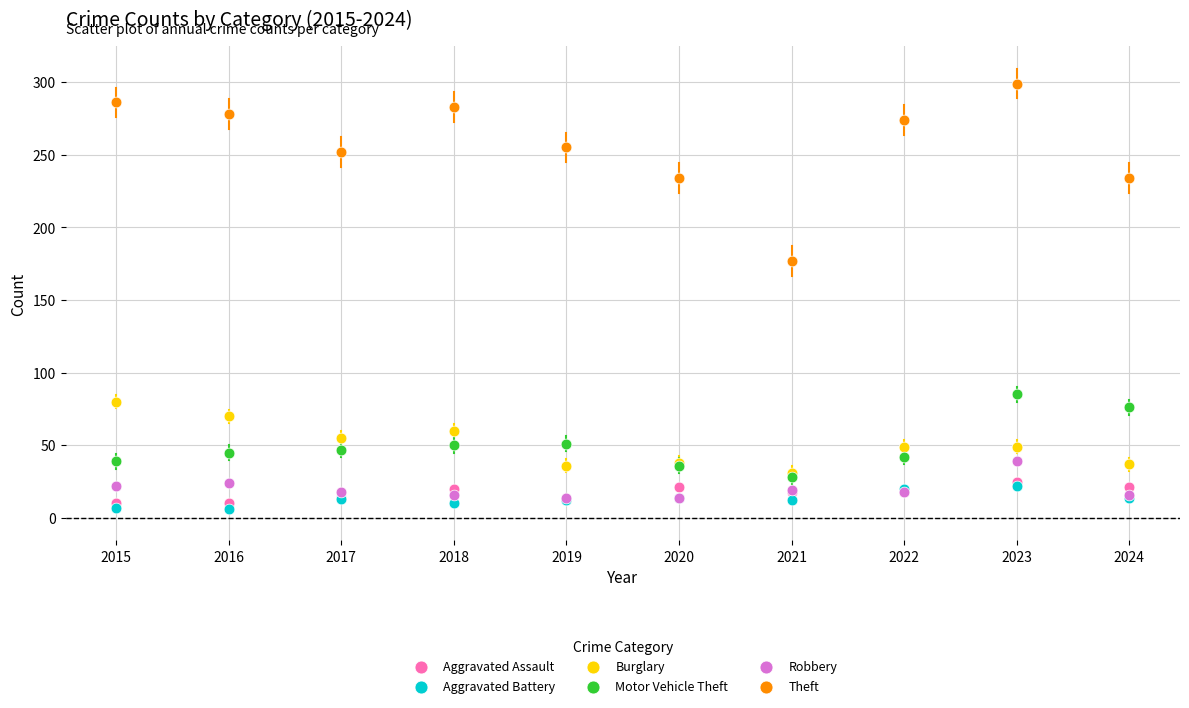

Across all series, what Y value is closest to 152?

177